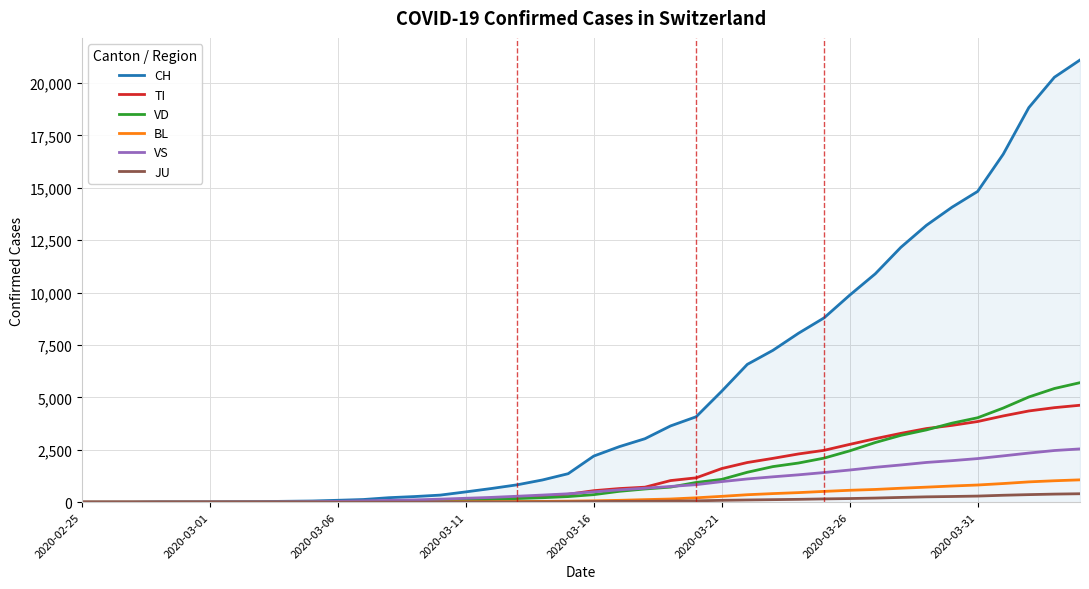

What is the maximum value shown in the chart?

21100